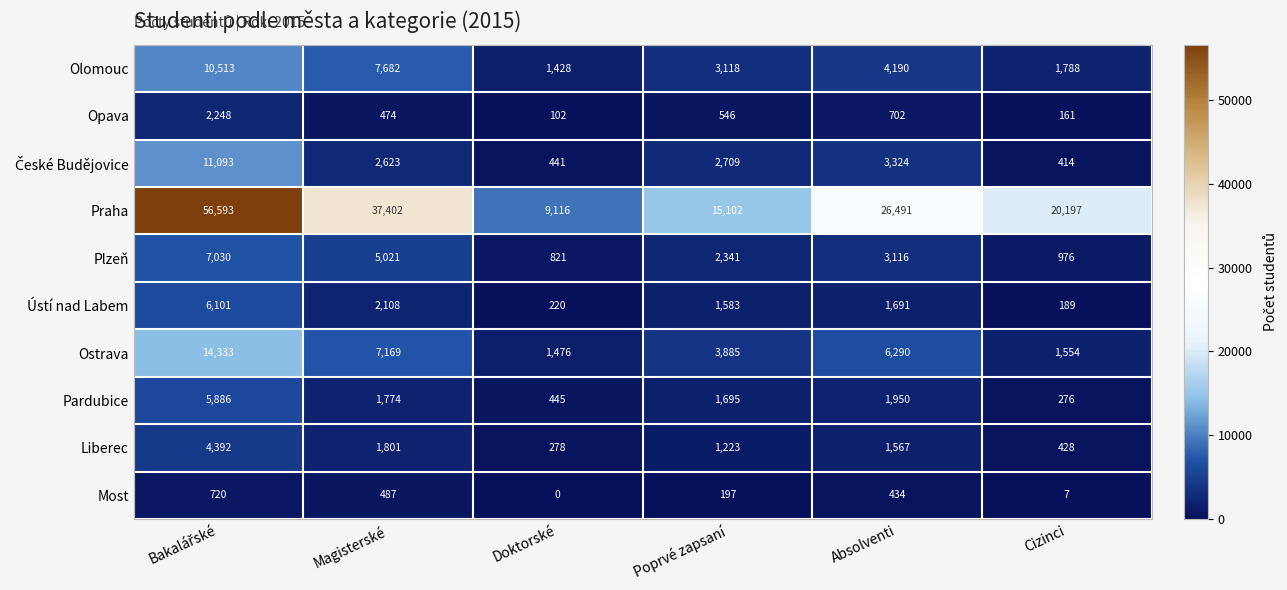

What is the approximate value of Ústí nad Labem at Doktorské, to the nearest 100?

200